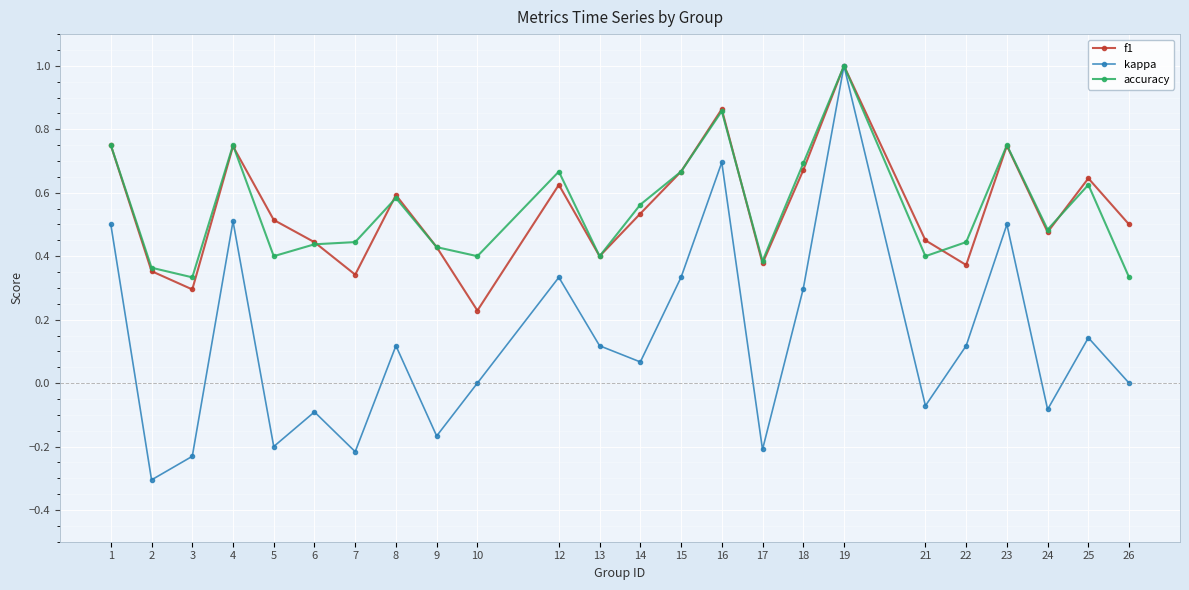

Is the value of kappa at 12 greater than the value of f1 at 4?

No